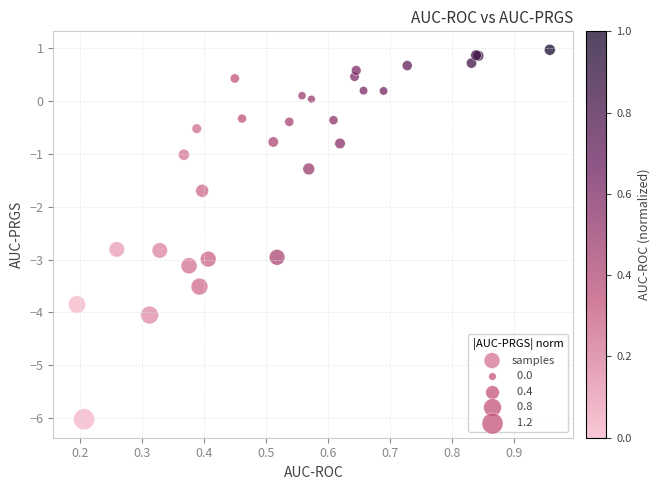

What Y value in the scatter plot is closest to -2?

-1.7